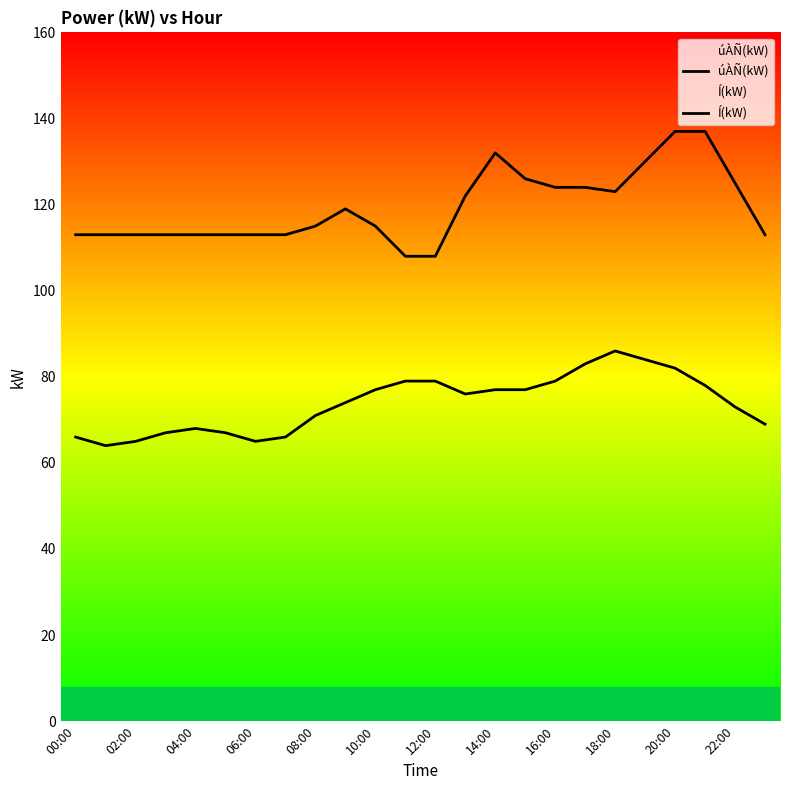

True or false: Í(kW) and úÀÑ(kW) cross at least once.

False